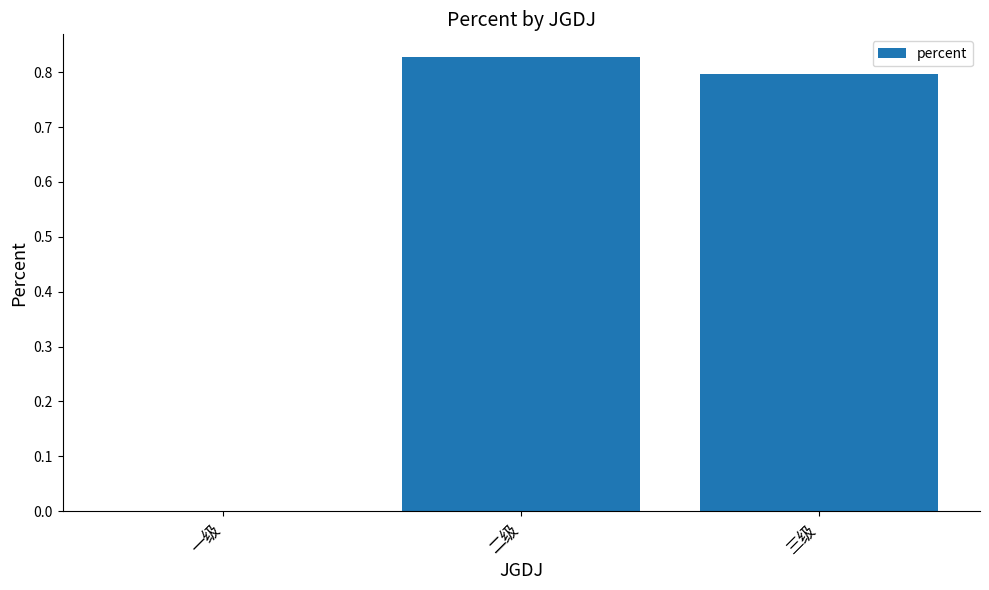

Count the values in the range 0 to 1.

3